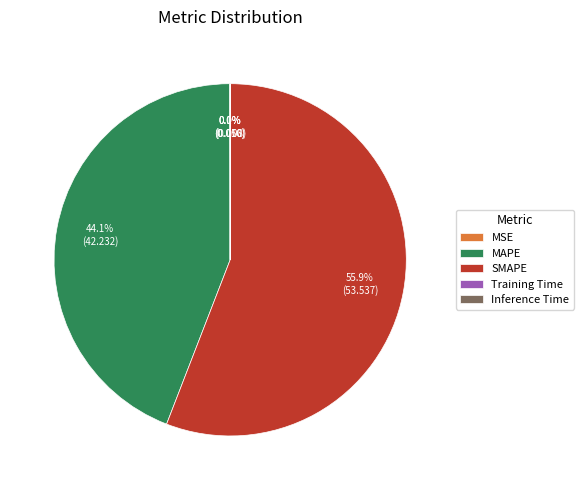

Which category has the biggest portion of the pie?

SMAPE